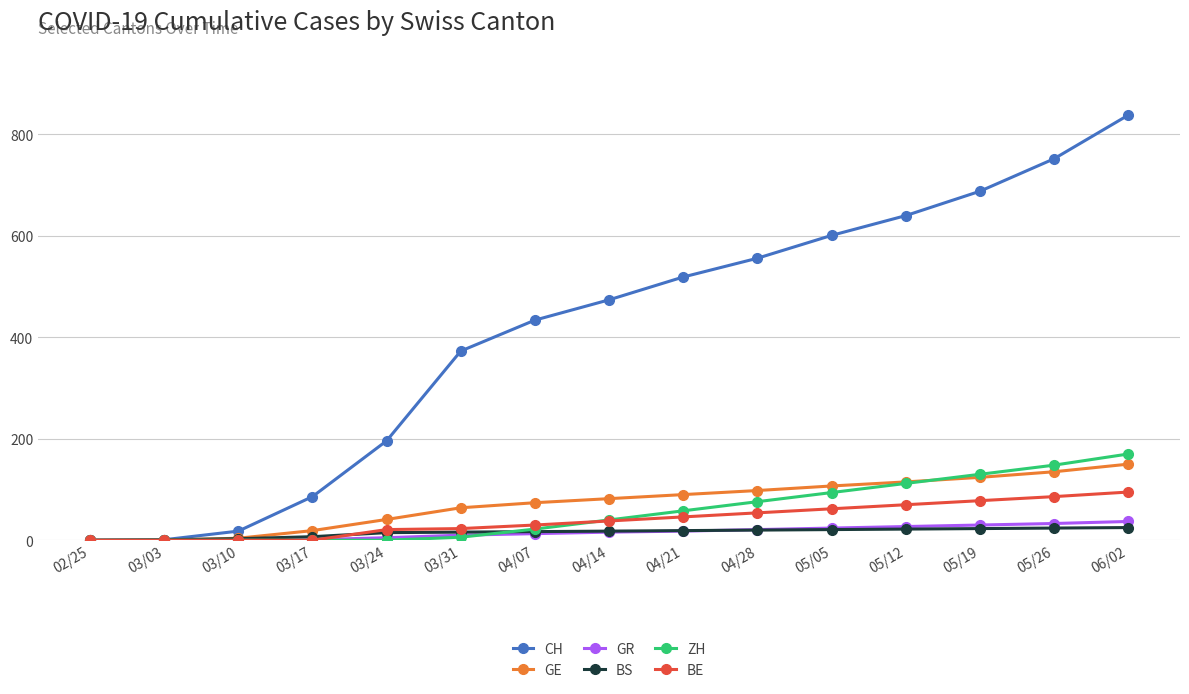

Which category has the highest value across all series?

06/02